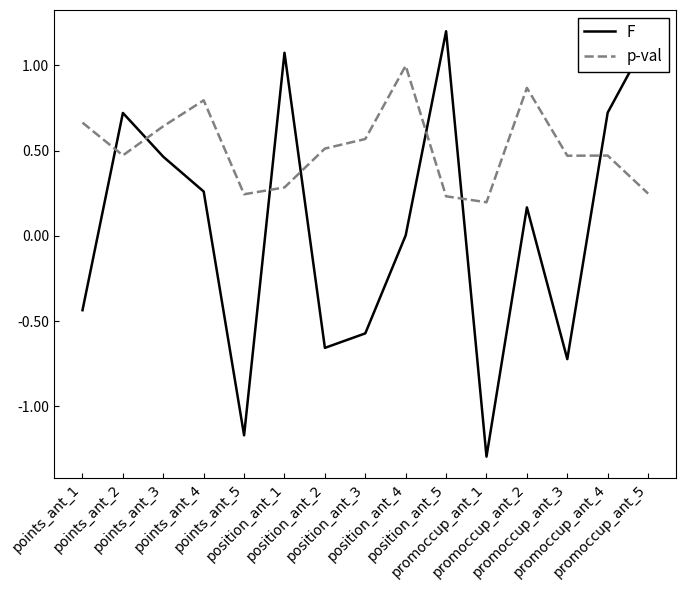

What is the minimum value shown in the chart?

-1.3